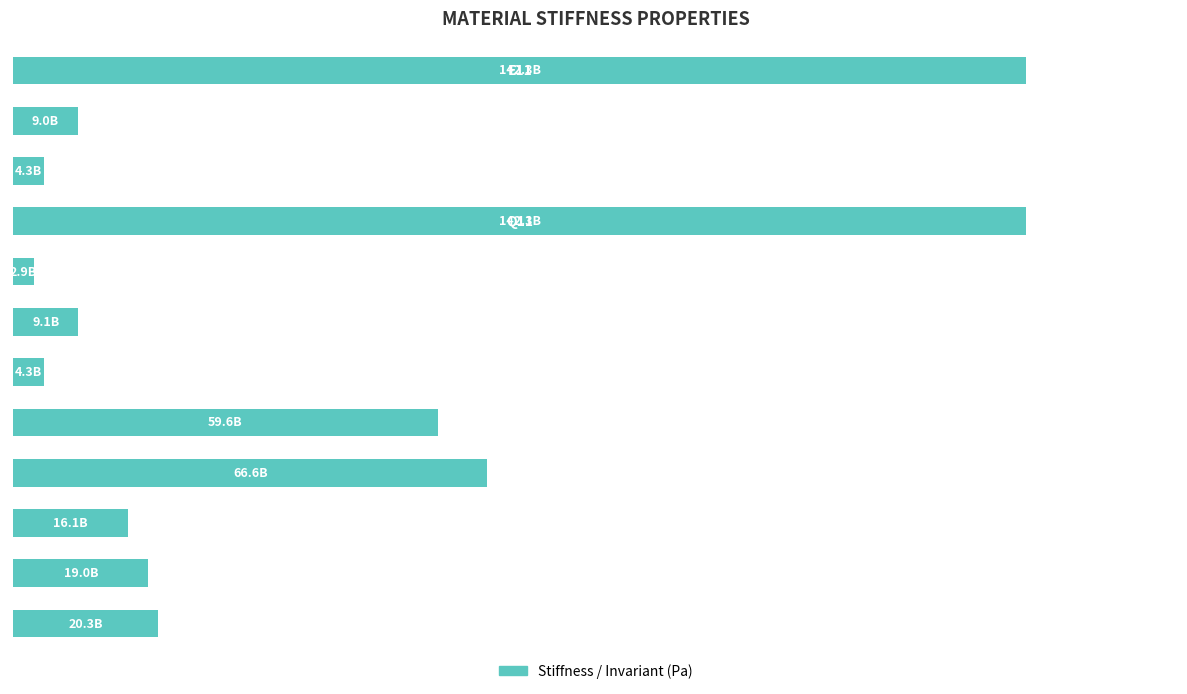

What is the smallest value displayed?

2909314449.3